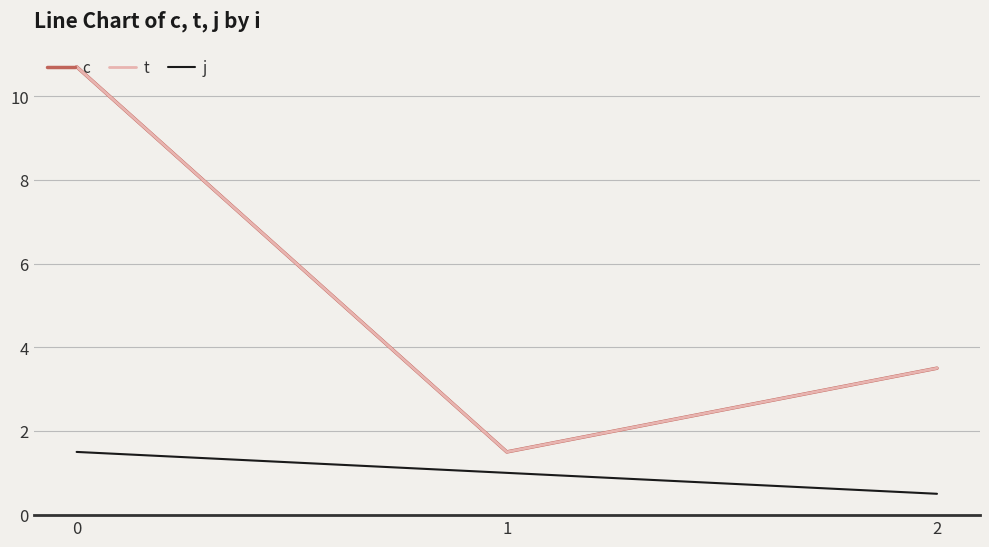

Does the chart display data point markers on the line(s)?

No